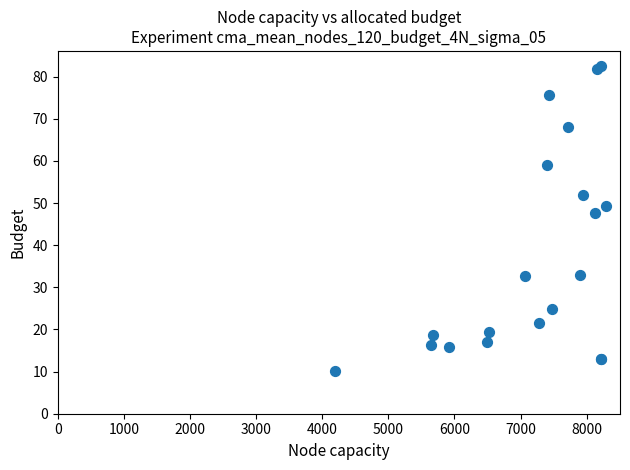

What Y value in the scatter plot is closest to 46?

47.7